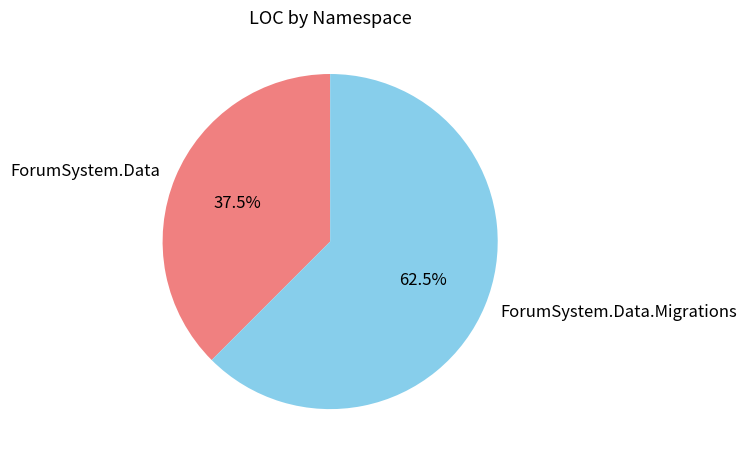

What portion of the pie excludes ForumSystem.Data?

62.5%